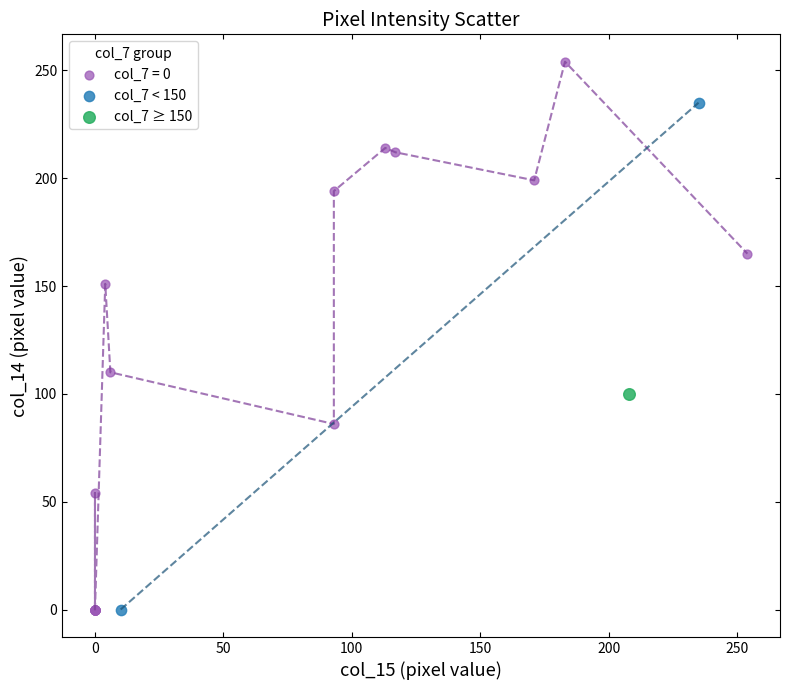

What are all the series names shown in the legend?

col_7 = 0, col_7 < 150, col_7 ≥ 150